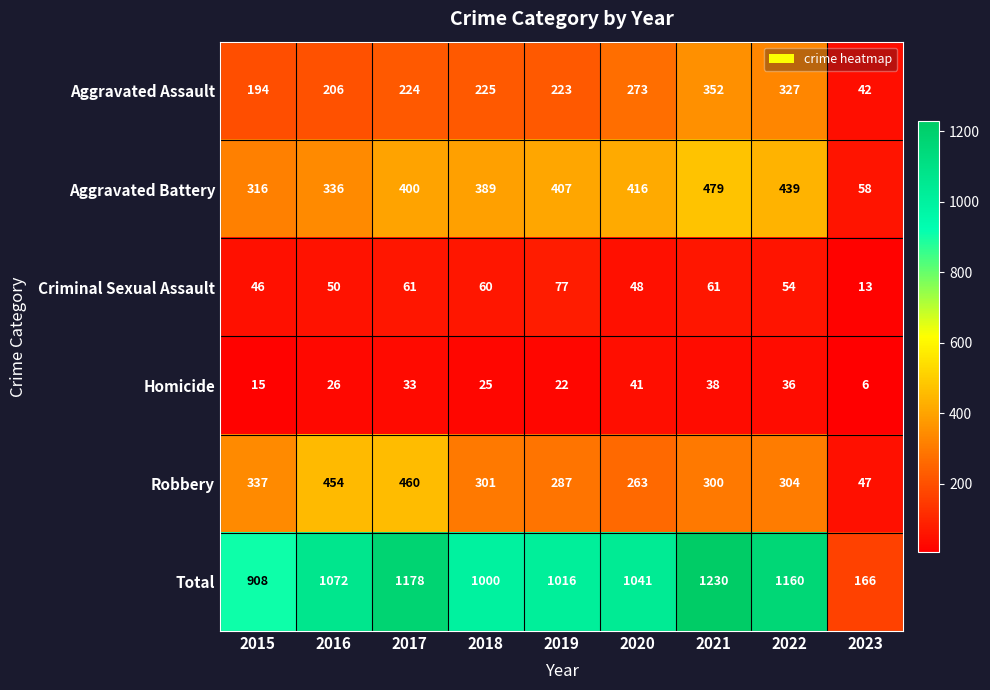

What is the smallest value displayed?

6